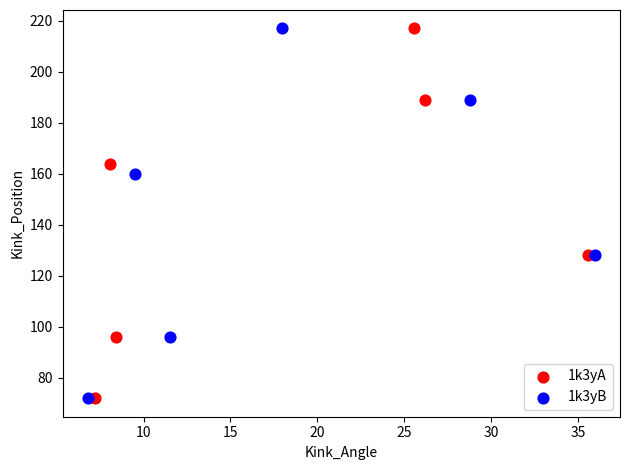

What are all the series names shown in the legend?

1k3yA, 1k3yB